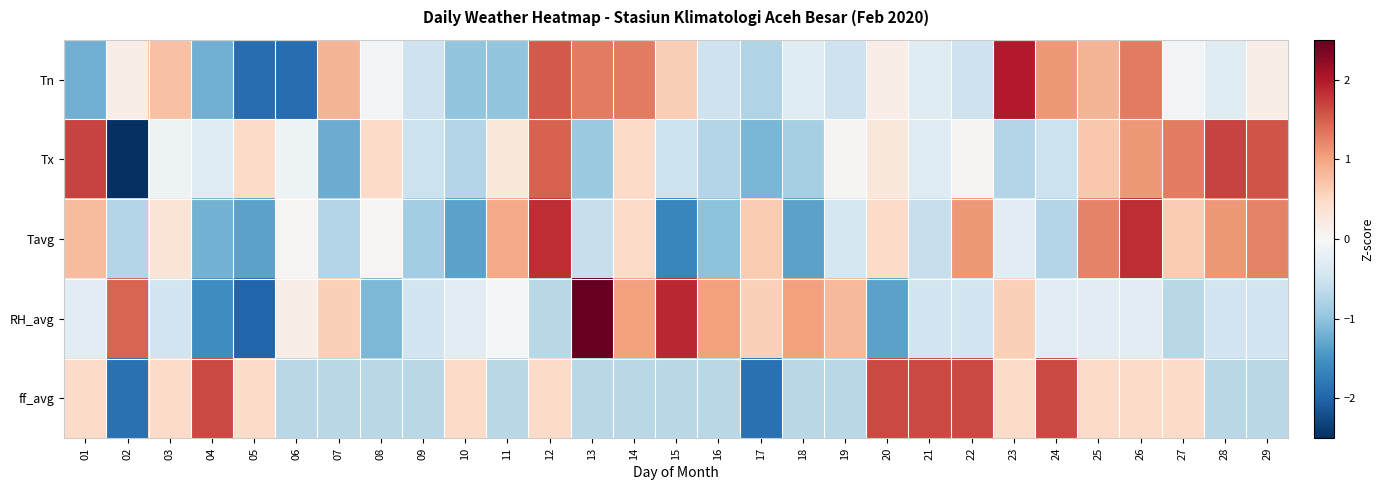

Reading right to left, extract all data points from this chart.

Tn: 29=0.2	28=-0.3	27=-0.1	26=1.3	25=0.8	24=1.1	23=2.0	22=-0.5	21=-0.3	20=0.2	19=-0.5	18=-0.3	17=-0.8	16=-0.5	15=0.6	14=1.3	13=1.3	12=1.5	11=-1.0	10=-1.0	09=-0.5	08=-0.1	07=0.8	06=-1.9	05=-1.9	04=-1.2	03=0.7	02=0.2	01=-1.2
Tx: 29=1.6	28=1.7	27=1.3	26=1.1	25=0.7	24=-0.5	23=-0.7	22=0.1	21=-0.3	20=0.3	19=0.1	18=-0.8	17=-1.1	16=-0.7	15=-0.5	14=0.5	13=-0.9	12=1.5	11=0.3	10=-0.7	09=-0.5	08=0.5	07=-1.2	06=-0.1	05=0.5	04=-0.3	03=-0.1	02=-2.7	01=1.7
Tavg: 29=1.2	28=1.1	27=0.6	26=1.9	25=1.2	24=-0.7	23=-0.3	22=1.1	21=-0.6	20=0.5	19=-0.4	18=-1.3	17=0.6	16=-1.0	15=-1.6	14=0.5	13=-0.6	12=1.9	11=0.9	10=-1.3	09=-0.9	08=0.0	07=-0.7	06=0.0	05=-1.3	04=-1.2	03=0.3	02=-0.7	01=0.8
RH_avg: 29=-0.5	28=-0.5	27=-0.7	26=-0.3	25=-0.3	24=-0.3	23=0.6	22=-0.5	21=-0.5	20=-1.3	19=0.8	18=1.0	17=0.6	16=1.0	15=1.9	14=1.0	13=2.5	12=-0.7	11=-0.1	10=-0.3	09=-0.5	08=-1.1	07=0.6	06=0.2	05=-2.0	04=-1.6	03=-0.5	02=1.5	01=-0.3
ff_avg: 29=-0.7	28=-0.7	27=0.5	26=0.5	25=0.5	24=1.7	23=0.5	22=1.7	21=1.7	20=1.7	19=-0.7	18=-0.7	17=-1.9	16=-0.7	15=-0.7	14=-0.7	13=-0.7	12=0.5	11=-0.7	10=0.5	09=-0.7	08=-0.7	07=-0.7	06=-0.7	05=0.5	04=1.7	03=0.5	02=-1.9	01=0.5